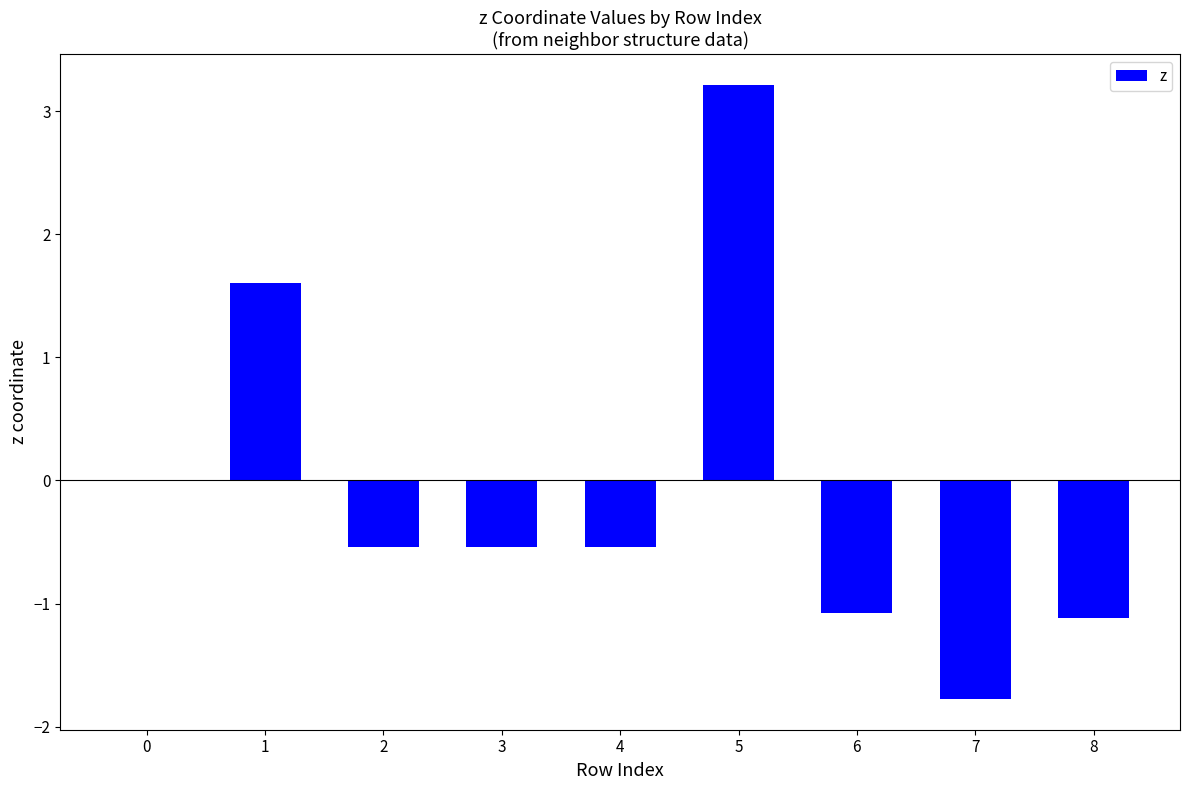

What is the sum of the values at 3 and 7?

-2.3